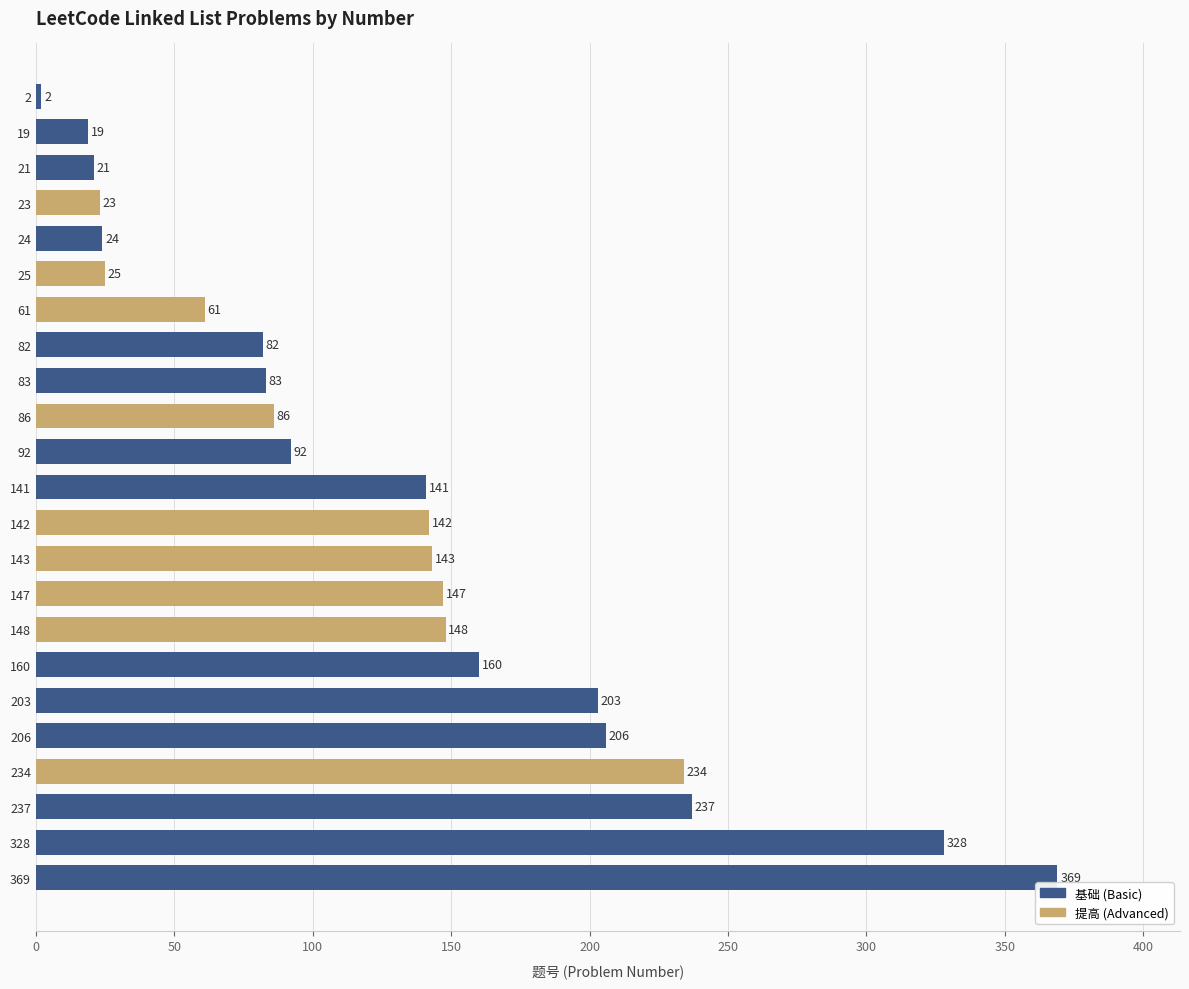

At which label is the value closest to 185?

203